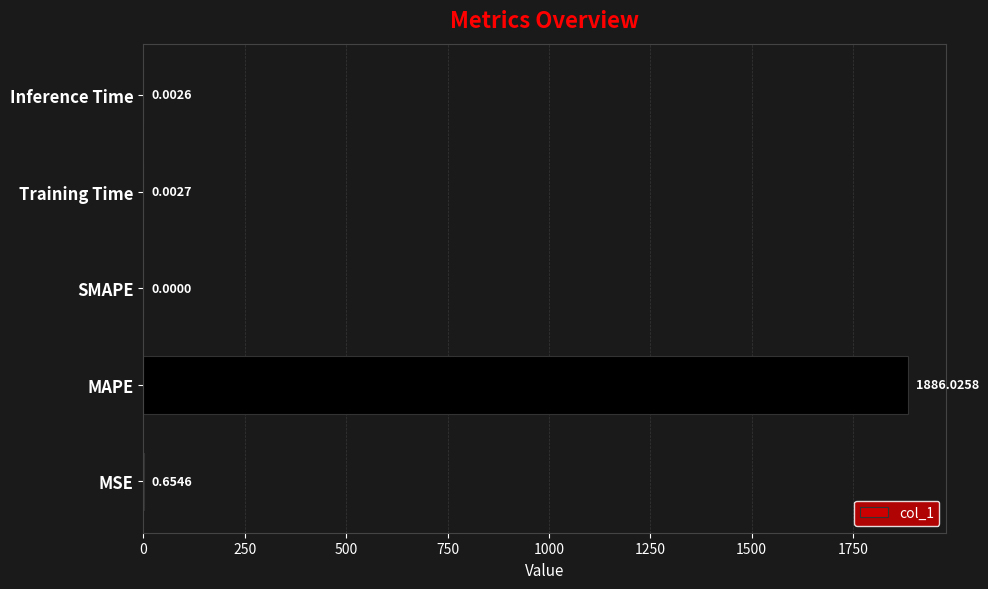

Which category has the highest value across all series?

MAPE